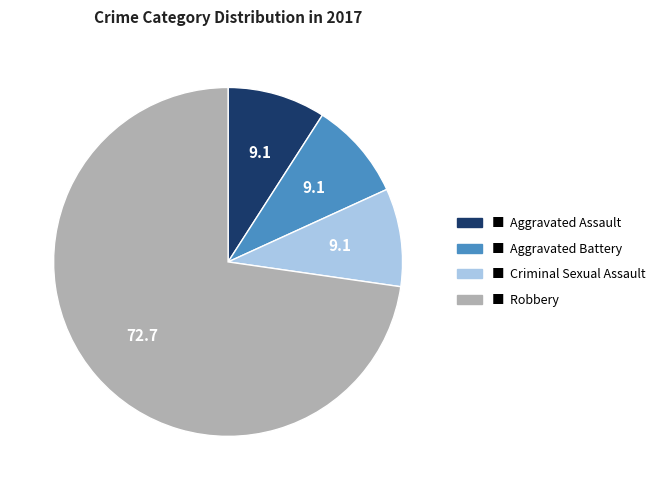

Is there any slice that represents more than half of the pie?

Yes